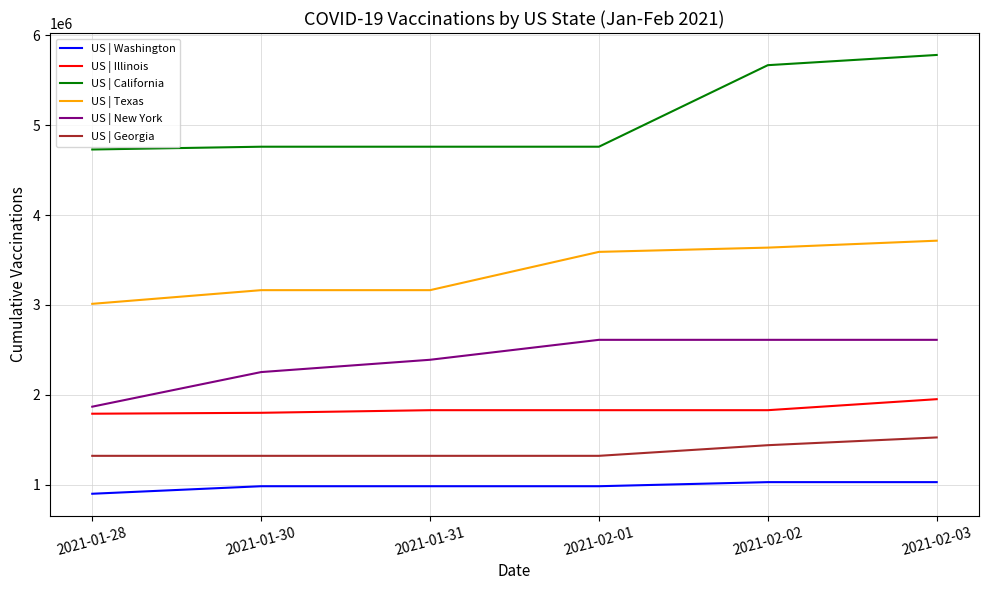

True or false: US | Texas has more than 1 interior local peaks.

False